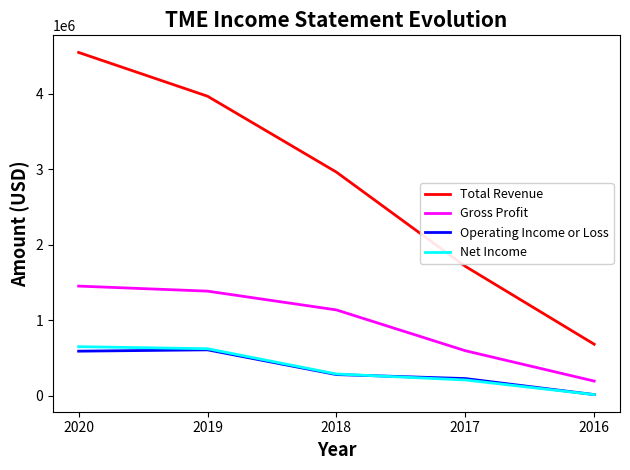

At which label does Total Revenue first exceed 2961800?

2020